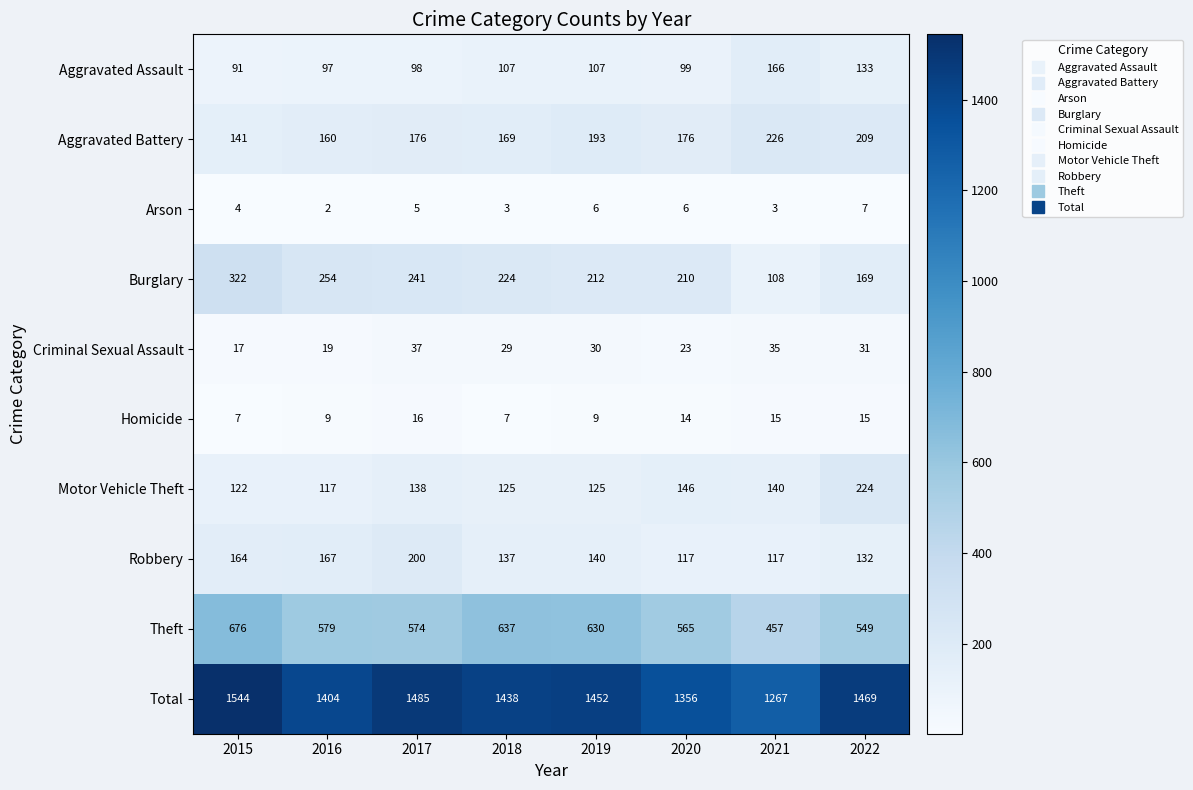

At 2022, list the series in order from smallest to largest.

Arson, Homicide, Criminal Sexual Assault, Robbery, Aggravated Assault, Burglary, Aggravated Battery, Motor Vehicle Theft, Theft, Total